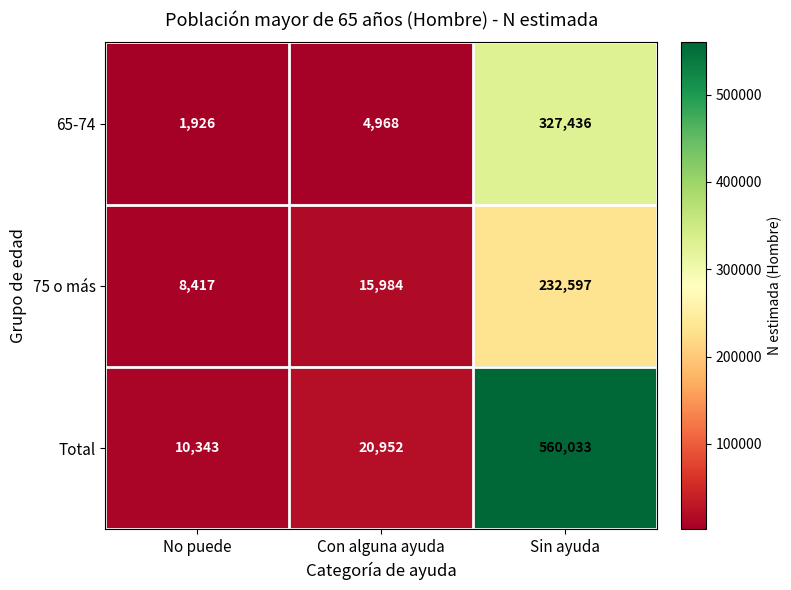

What is the smallest value displayed?

1926